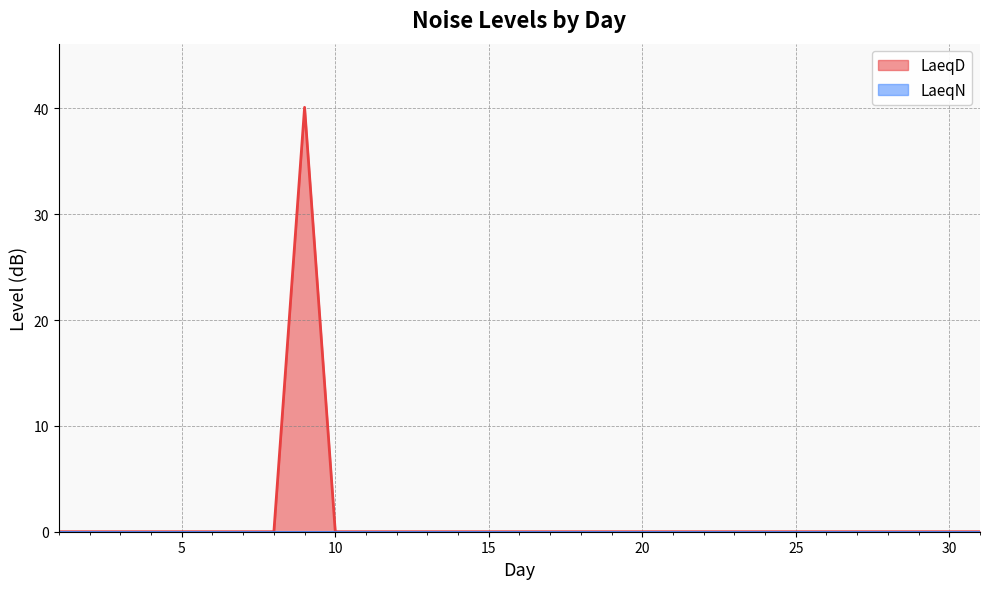

How many interior local peaks (higher than both neighbors) does the data have?

1